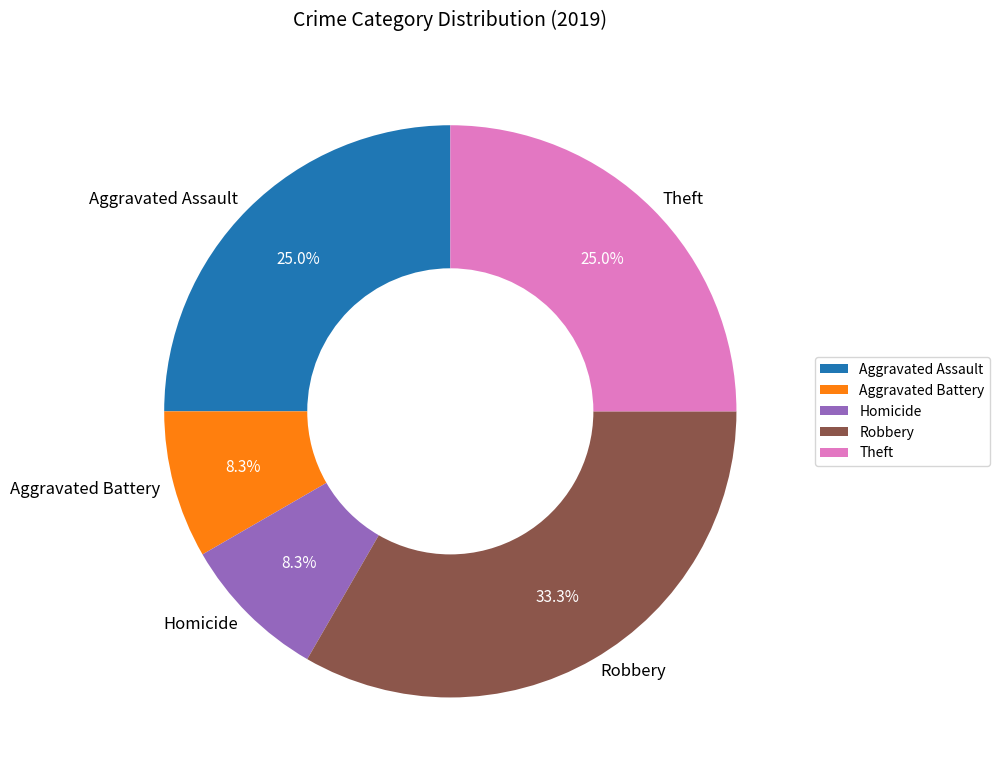

Which slice is the largest?

Robbery